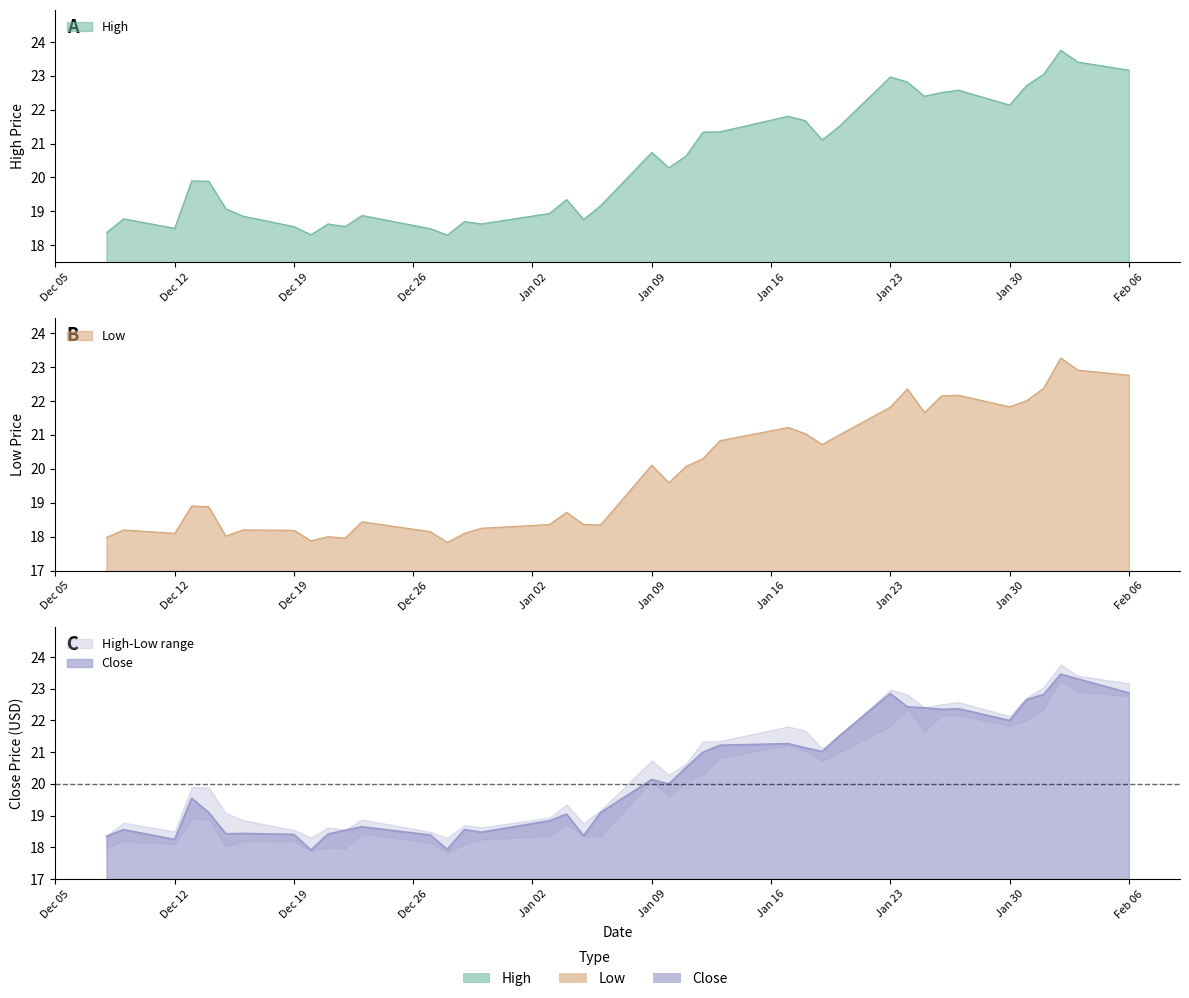

Does the chart display data point markers on the line(s)?

No